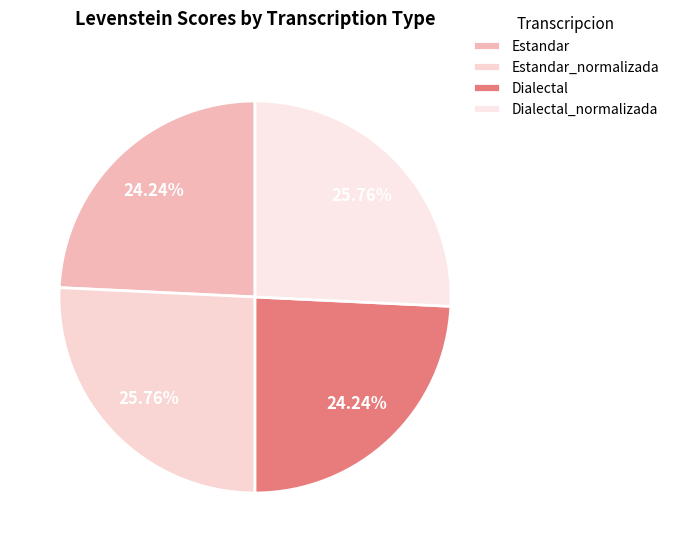

True or false: Estandar_normalizada accounts for 26% of the total.

True